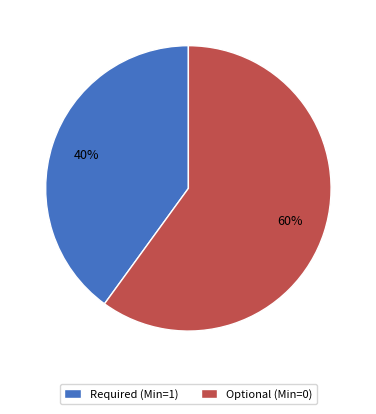

Is the sum of Required (Min=1) and Optional (Min=0) greater than half?

Yes